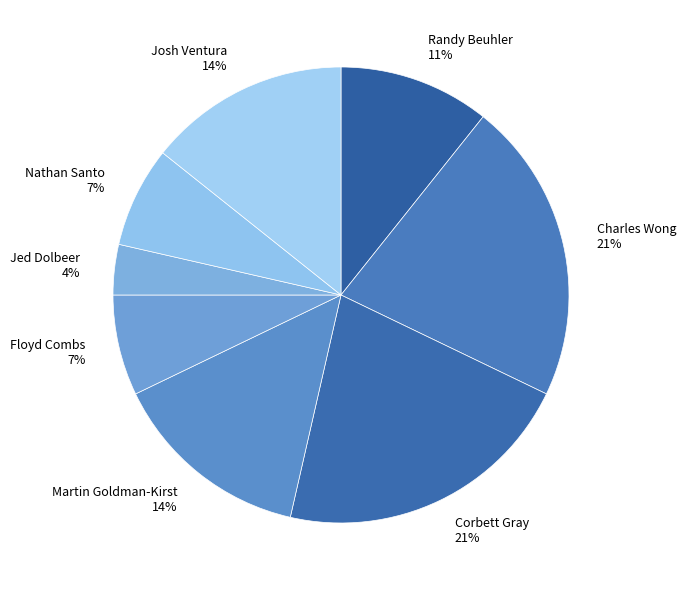

What is the smallest slice in the pie chart?

Jed Dolbeer